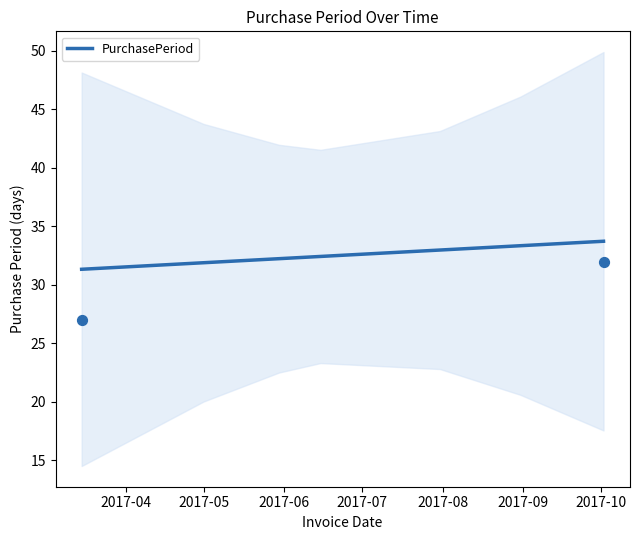

What is the change in value from 2017-05 to 2017-10?

+1.8